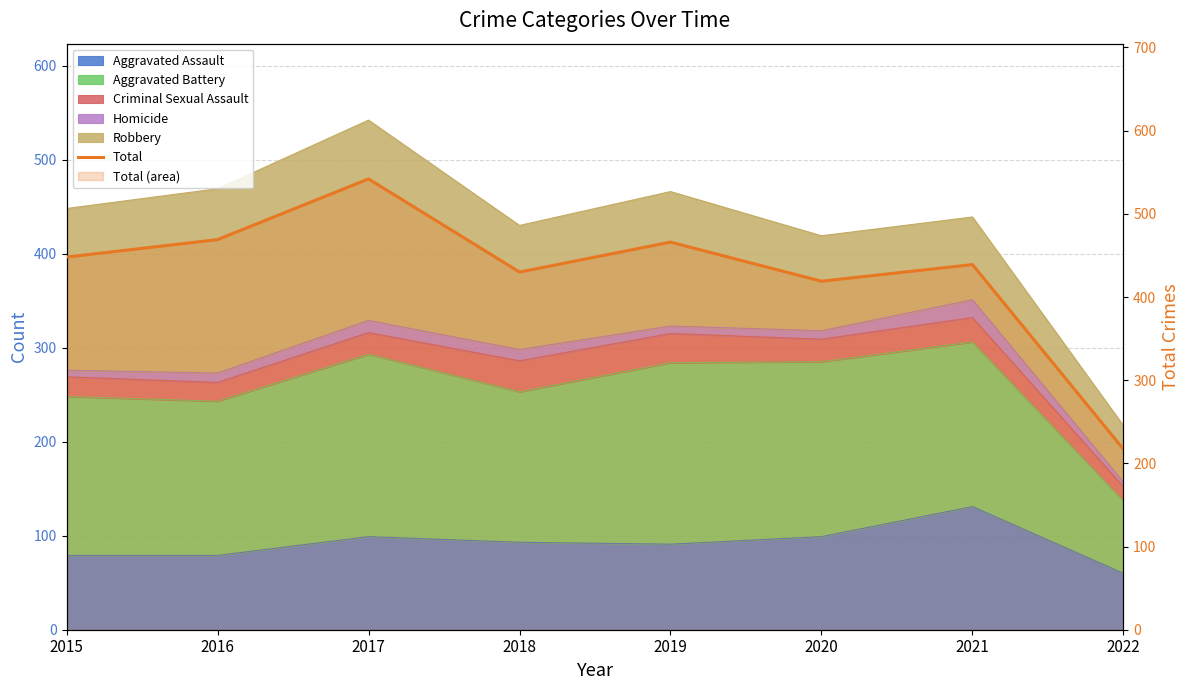

What is the sum of the values at 2017 and 2015?

990